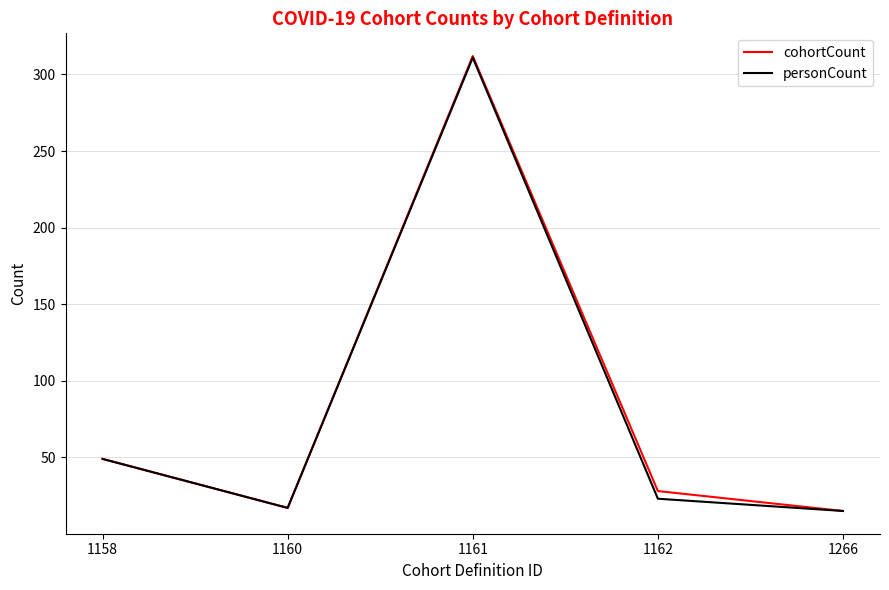

The personCount series shows 23 at 1162. True or false?

True